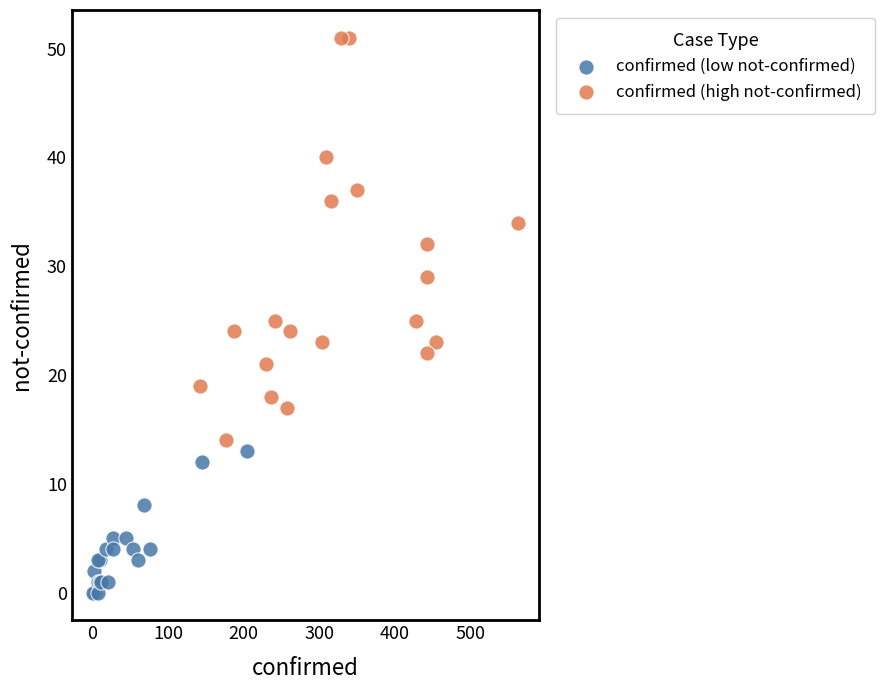

Which series reaches the minimum Y coordinate?

confirmed (low not-confirmed)